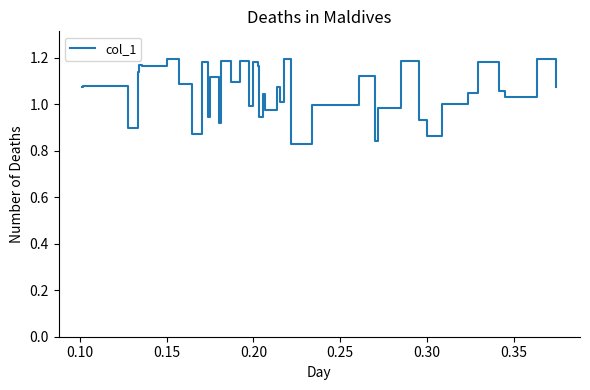

What is the difference between the maximum and minimum values?

0.4